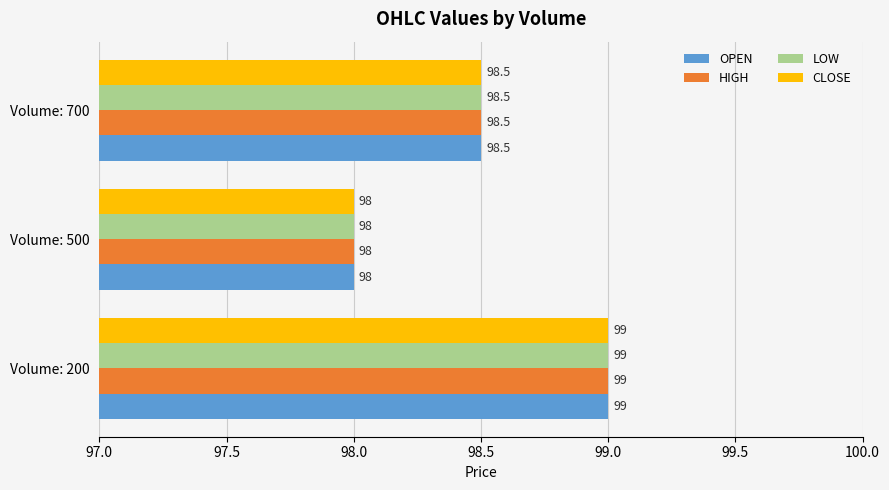

How many LOW values are between 98 and 99?

3